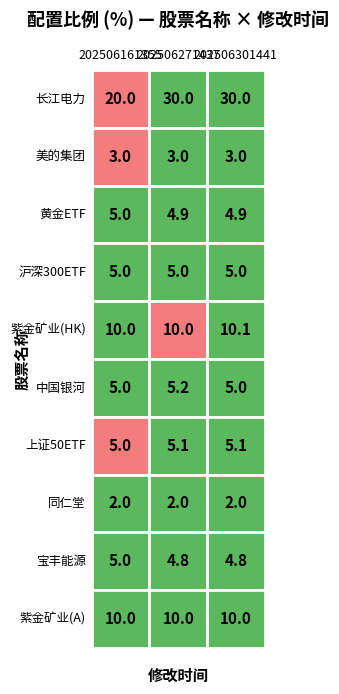

Rank the series by their maximum value, from highest to lowest.

长江电力, 紫金矿业(HK), 紫金矿业(A), 中国银河, 上证50ETF, 黄金ETF, 沪深300ETF, 宝丰能源, 美的集团, 同仁堂